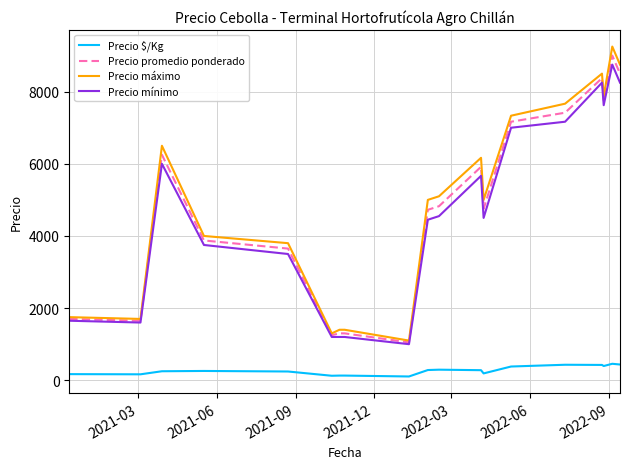

List the series in order of their peak value, lowest first.

Precio $/Kg, Precio mínimo, Precio promedio ponderado, Precio máximo